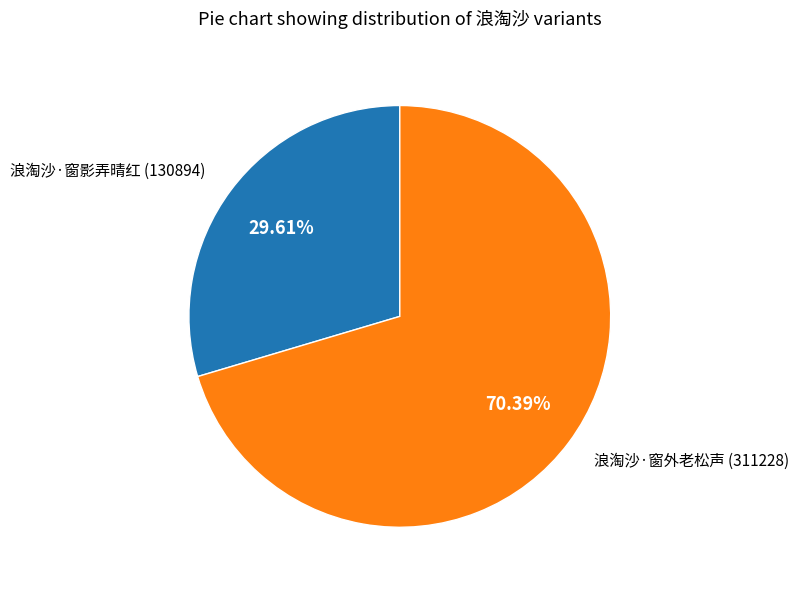

Is there a majority slice in this chart?

Yes